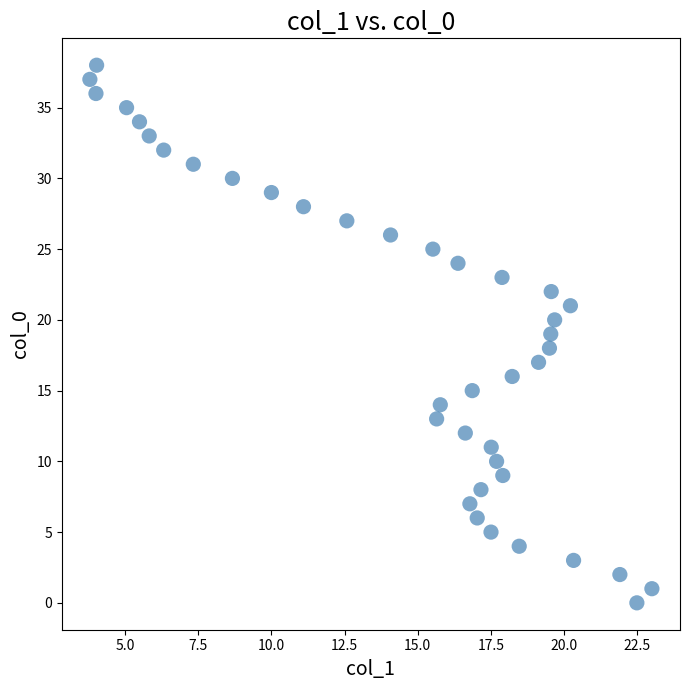

What is the range of Y values (max minus min)?

38